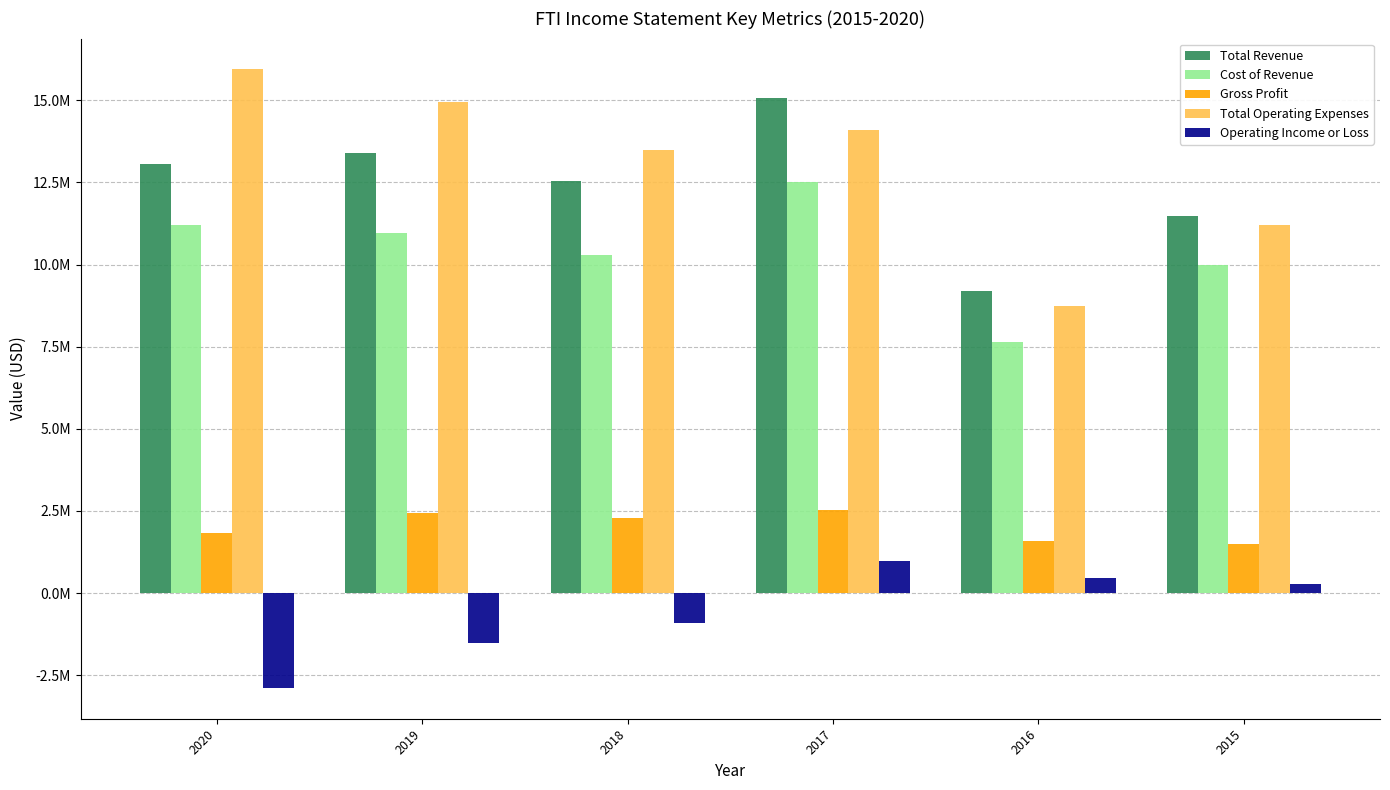

List the series in order of their peak value, lowest first.

Operating Income or Loss, Gross Profit, Cost of Revenue, Total Revenue, Total Operating Expenses